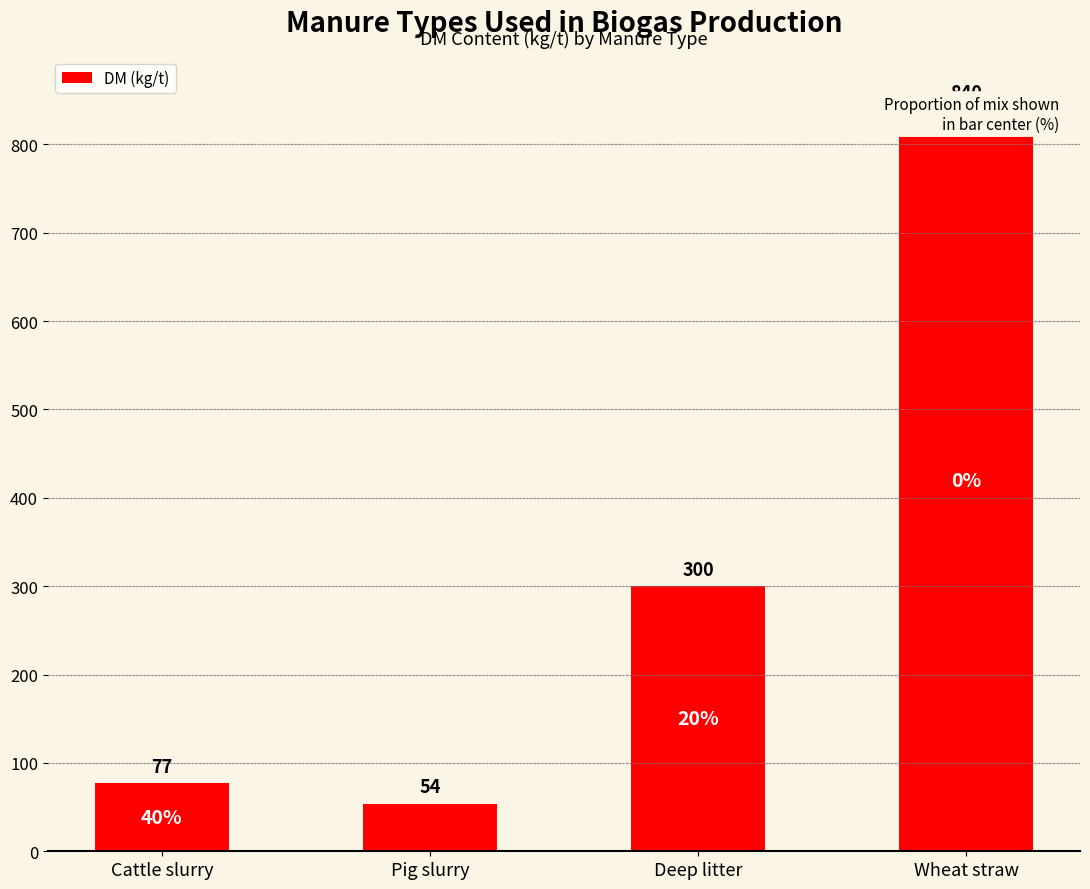

What is the change in value from Cattle slurry to Wheat straw?

+763